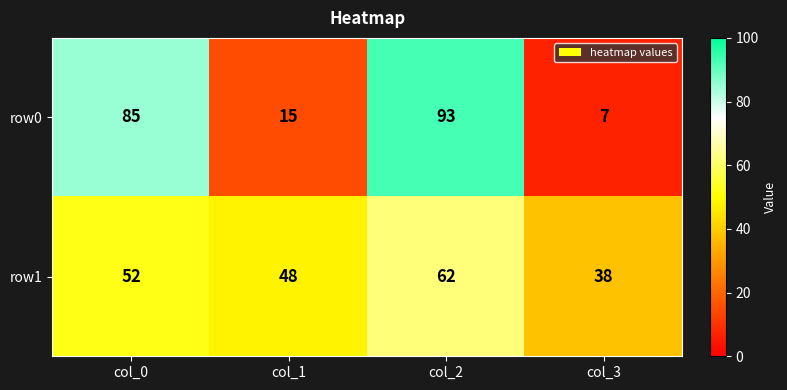

At how many categories does at least one series exceed 50?

2